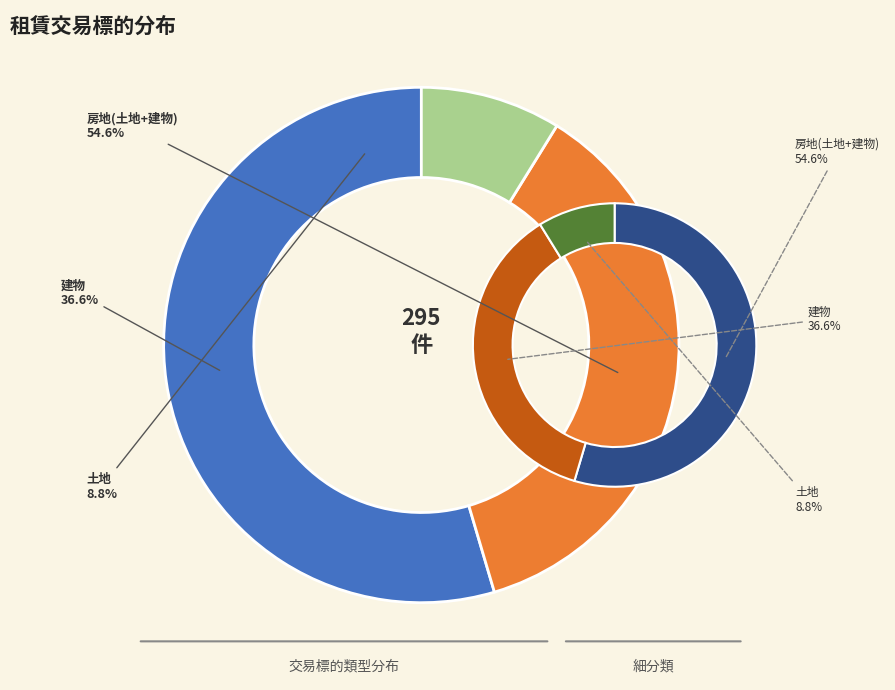

Is 土地 the majority of the pie?

No